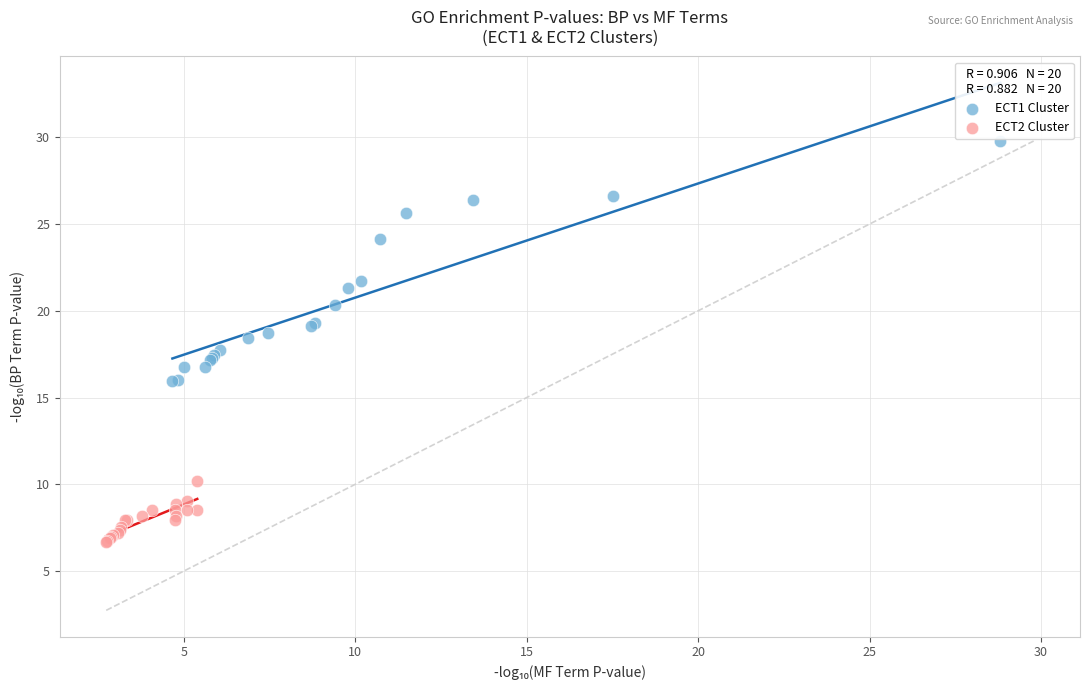

Which series reaches the maximum Y coordinate?

ECT1 Cluster